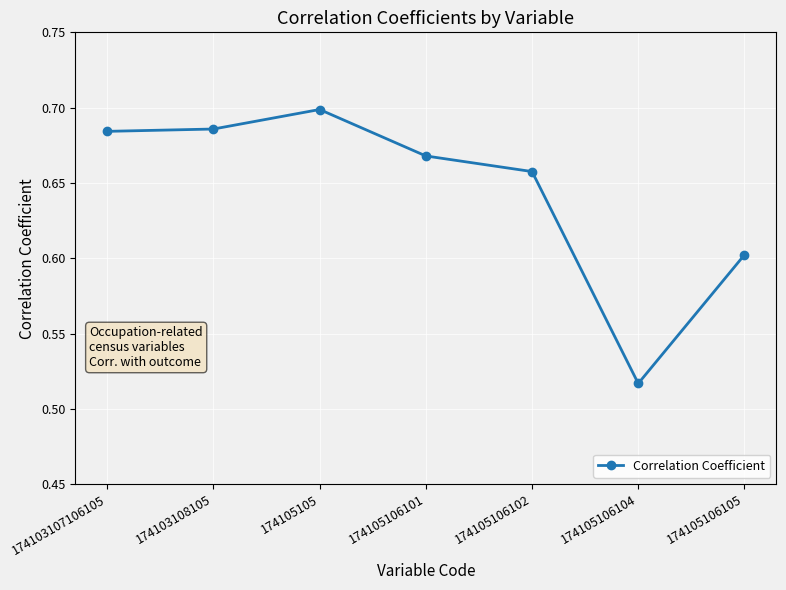

What is the difference between the second highest and second lowest values?

0.1